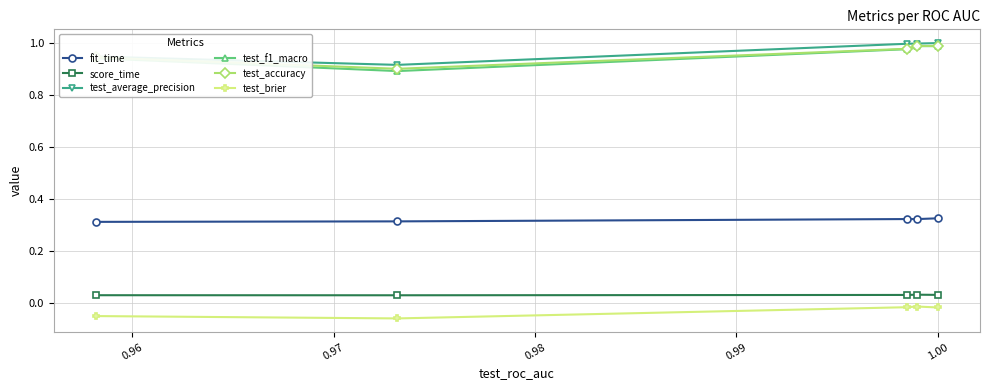

Which series has the widest spread of values?

test_f1_macro